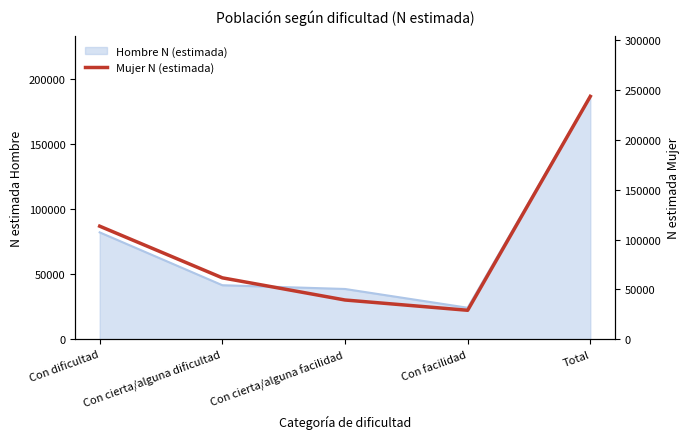

What is the sum of the values at Con facilidad and Con cierta/alguna facilidad?

68518